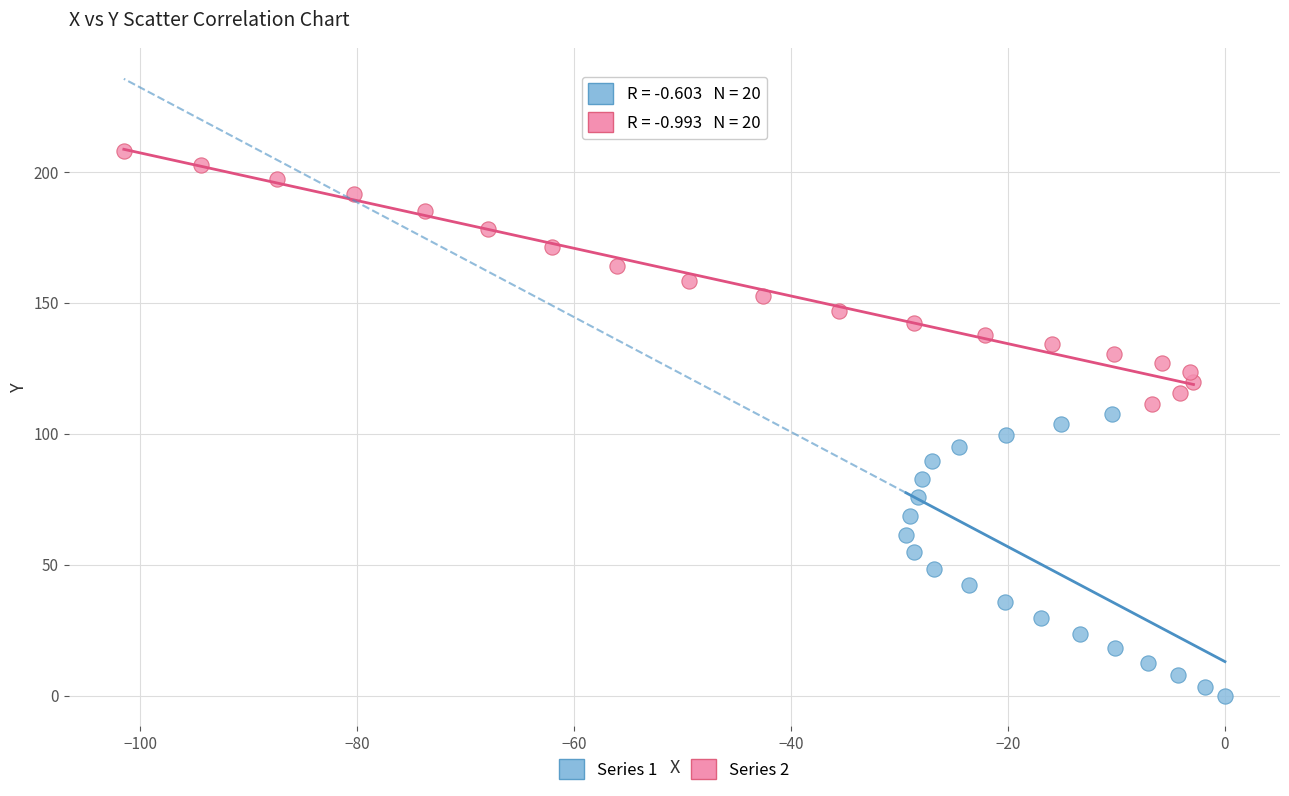

Which series reaches the minimum Y coordinate?

Series 1